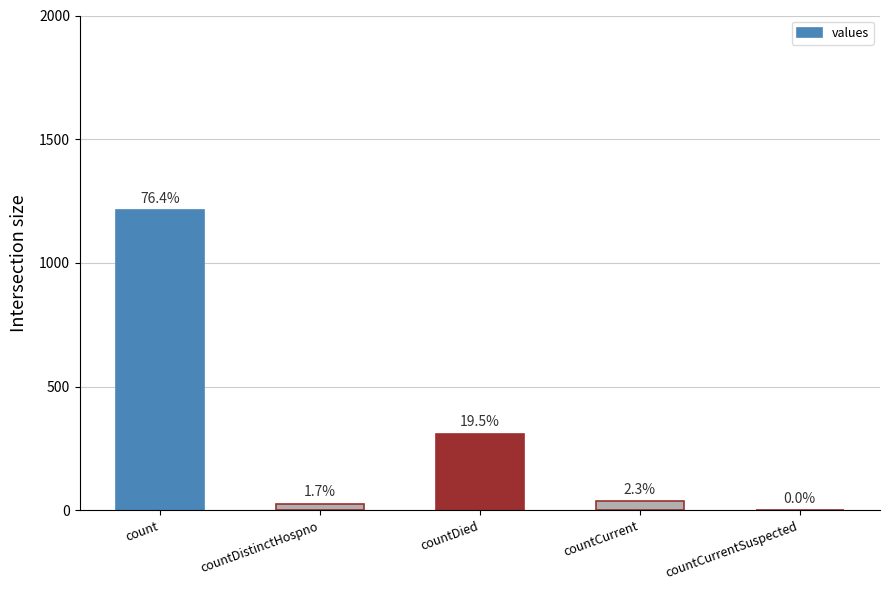

What is the change in value from count to countCurrent?

-1176